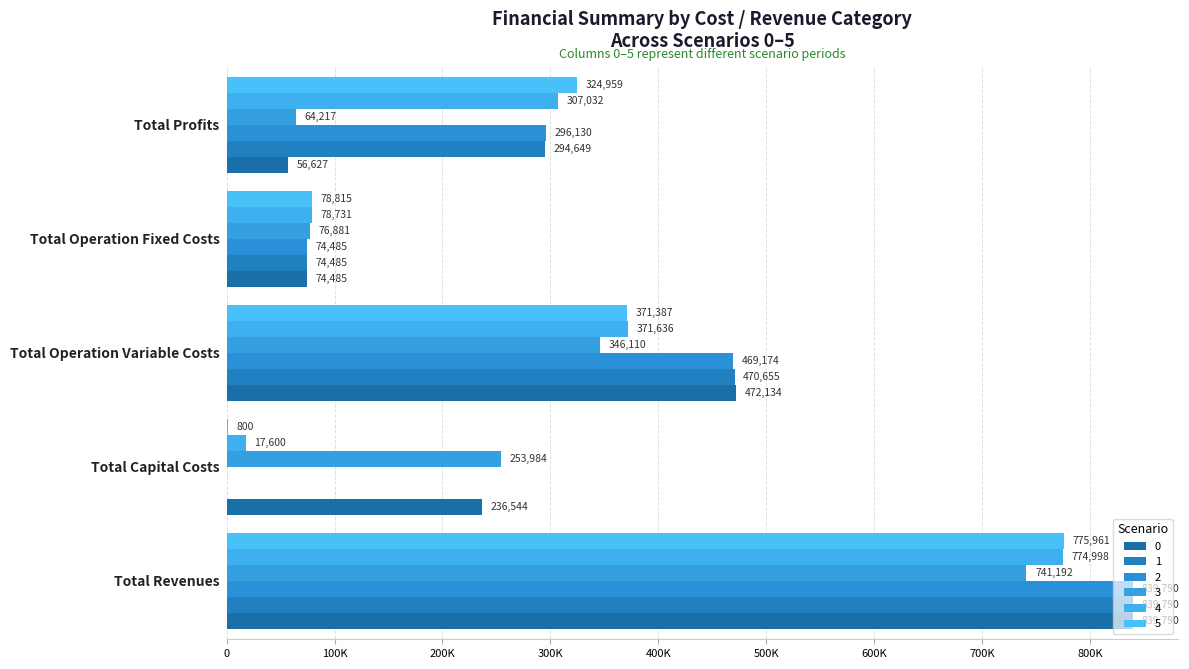

At how many categories does at least one series exceed 818418?

1